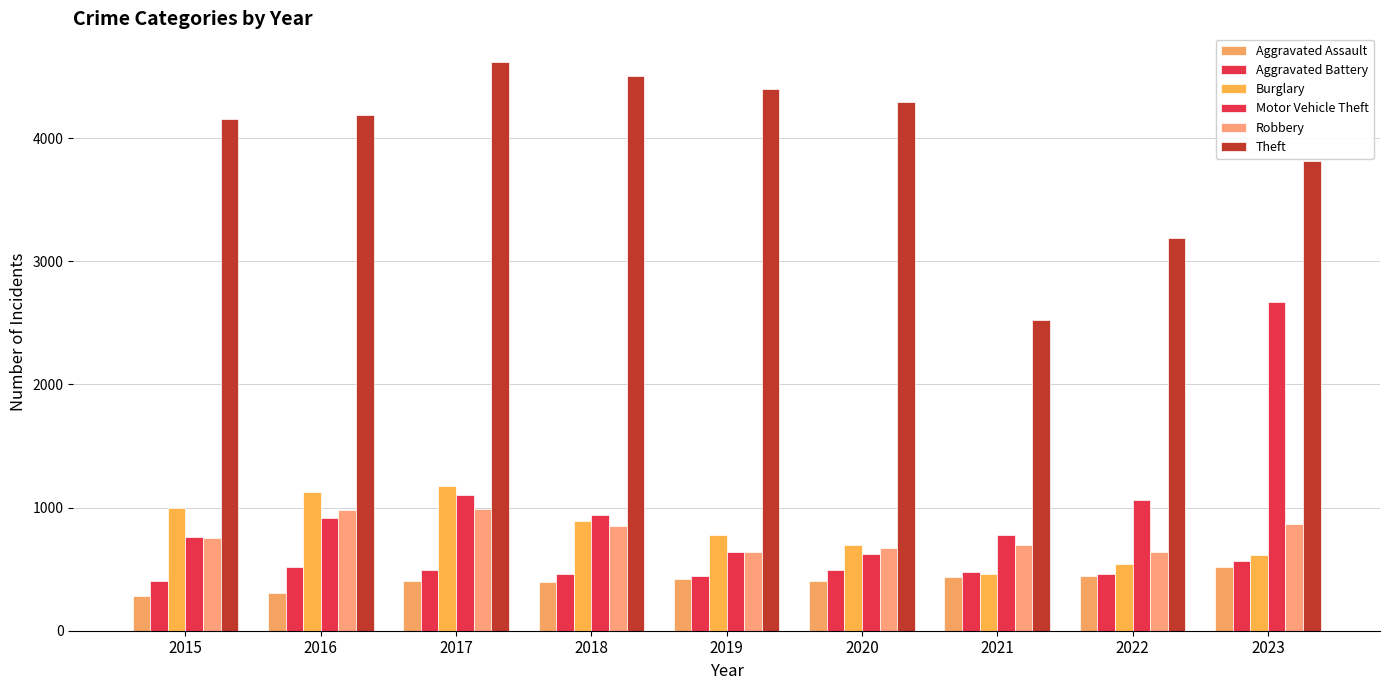

How many categories are shown in the chart?

9